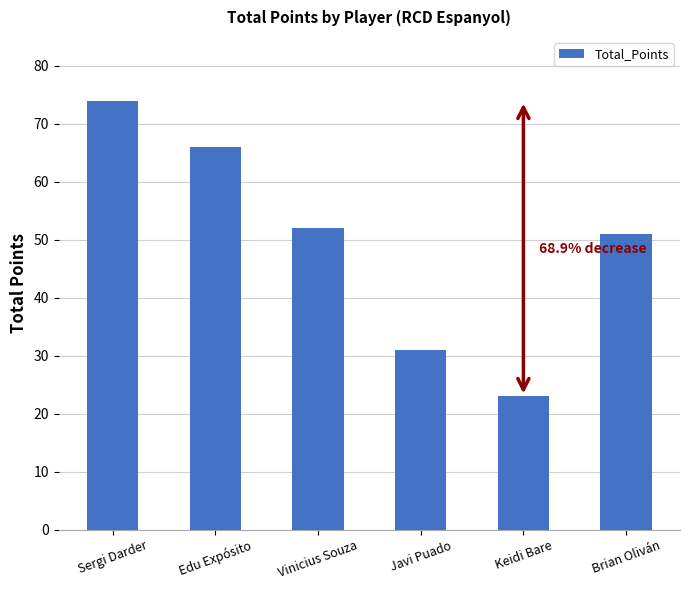

Does the chart contain stacked bars?

No